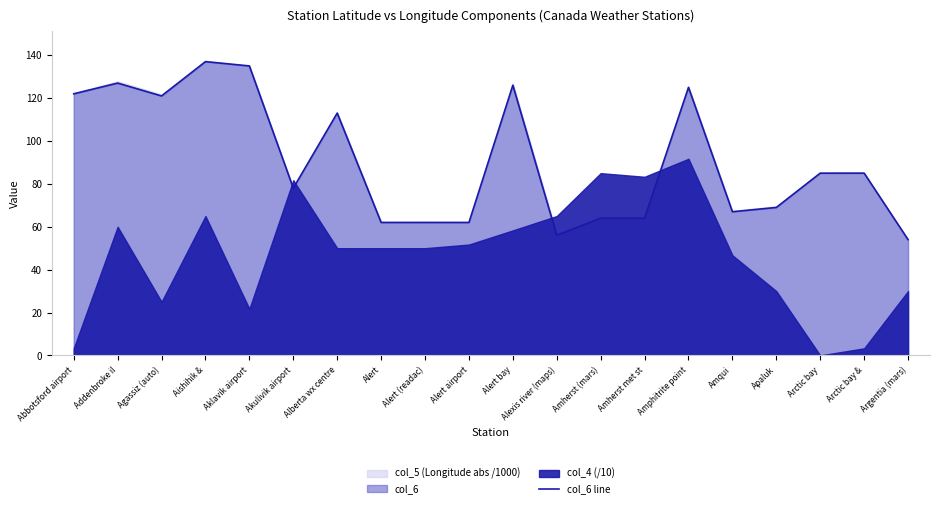

What is the sum of all values?

1814